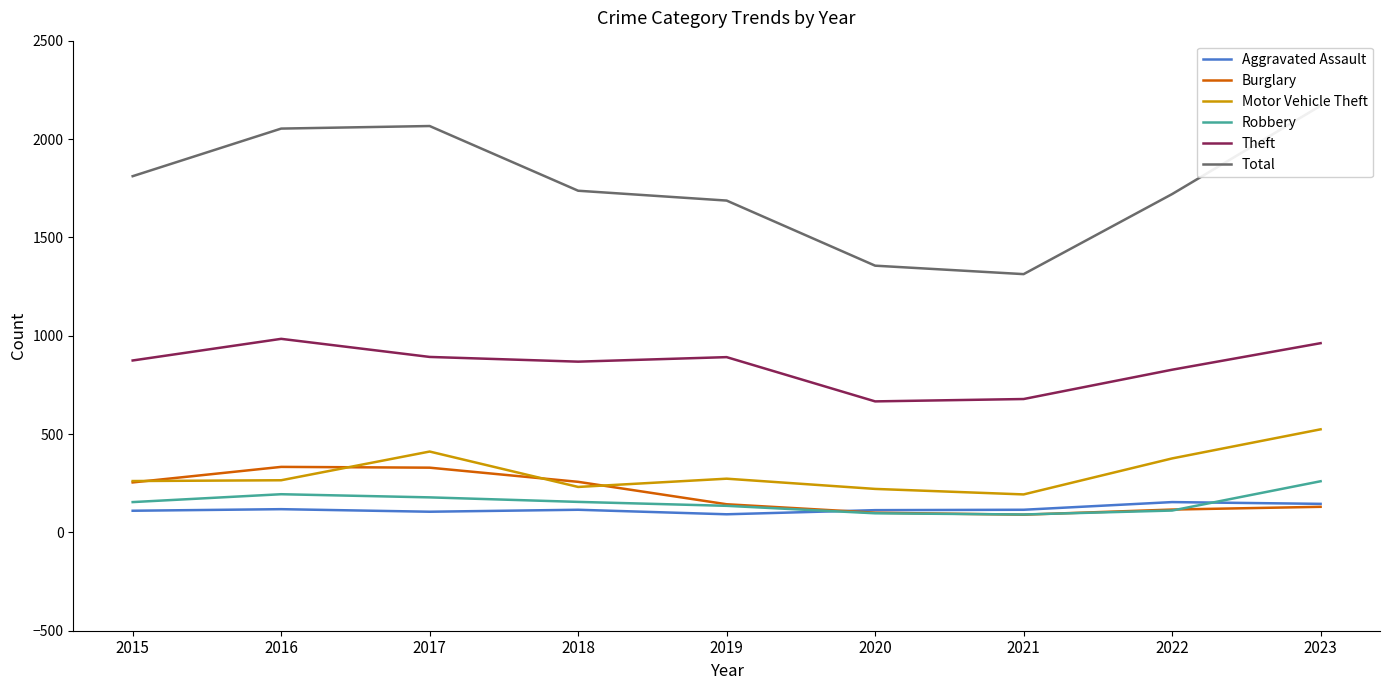

Which series has the widest spread of values?

Total